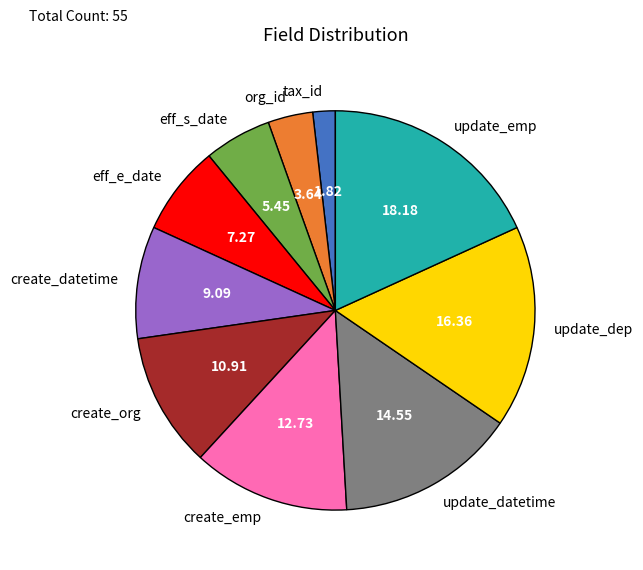

How many slices are in this pie chart?

10